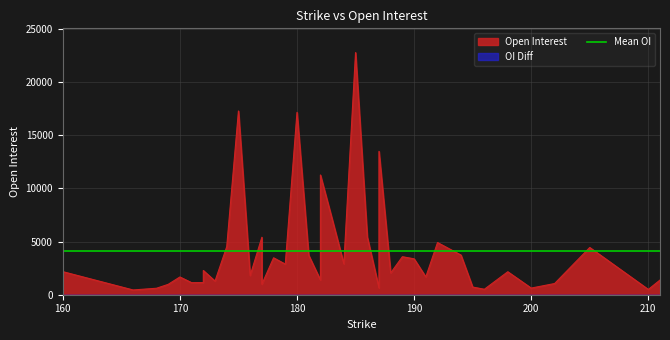

What is the greatest value displayed?

22785